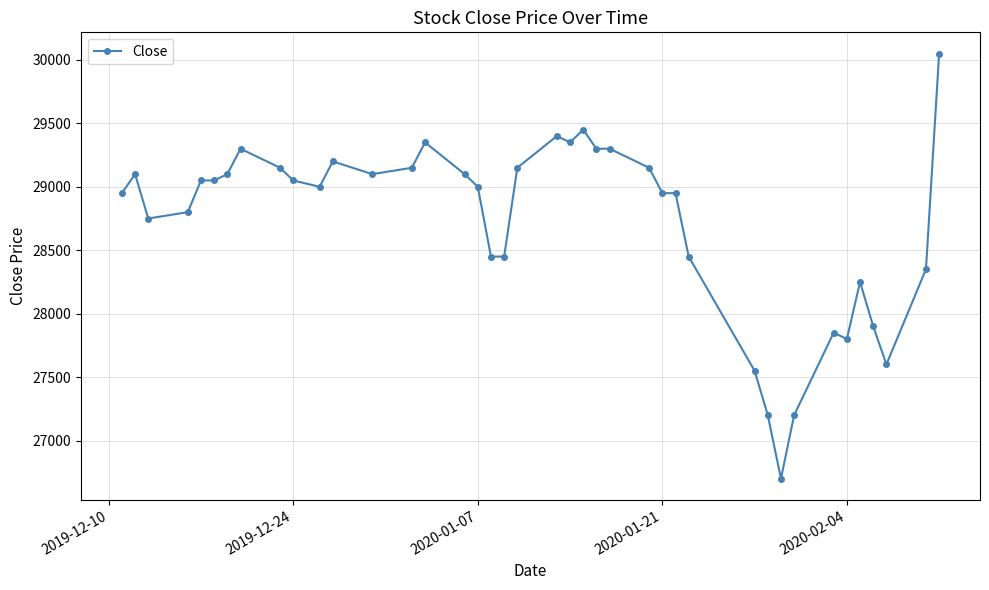

What is the value of the 31st point from the left?

27200